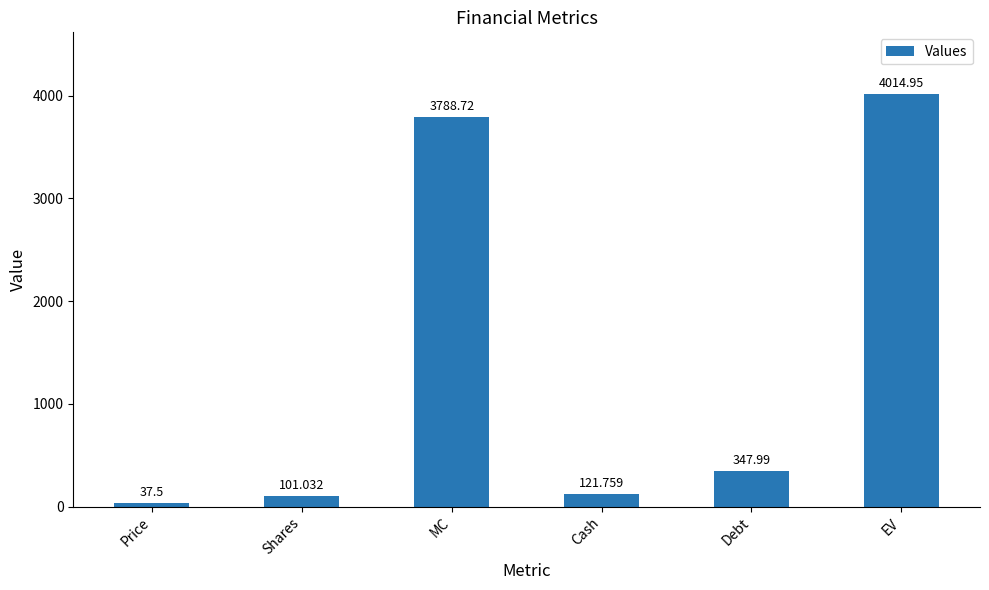

Are the bars grouped side by side (vs. stacked)?

No